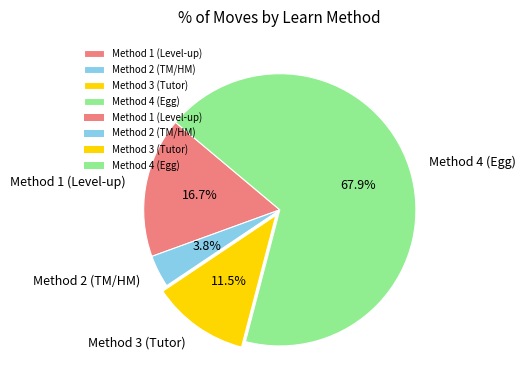

Approximately how many times larger is the value at Method 3 (Tutor) compared to Method 1 (Level-up)?

0.7